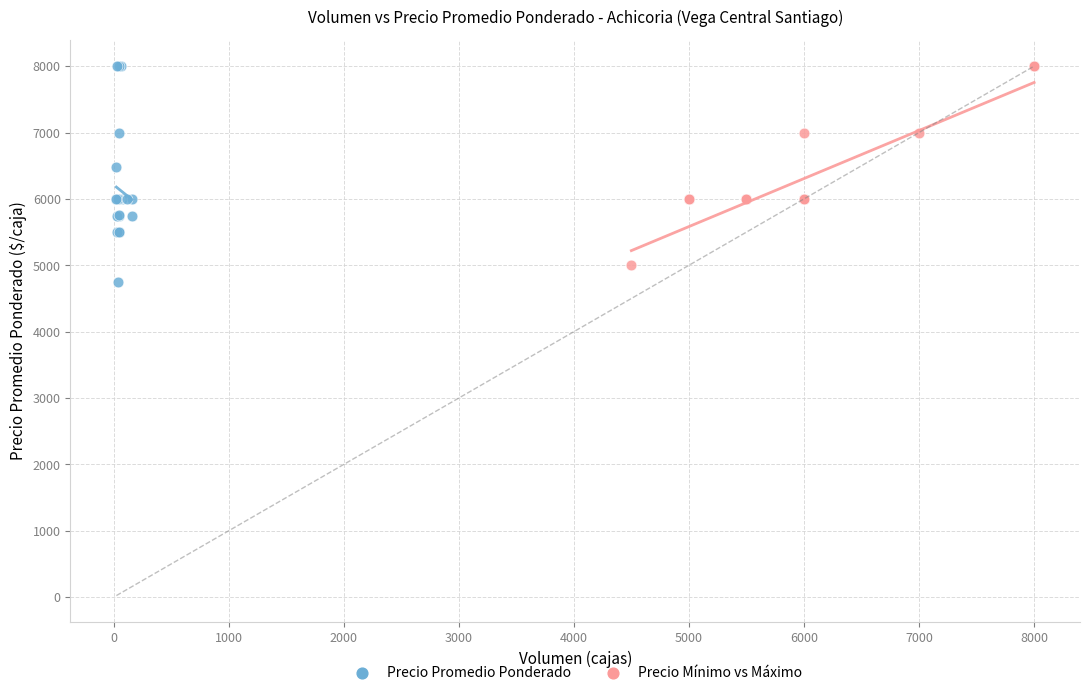

Which series has the widest spread of Y values?

Precio Promedio Ponderado